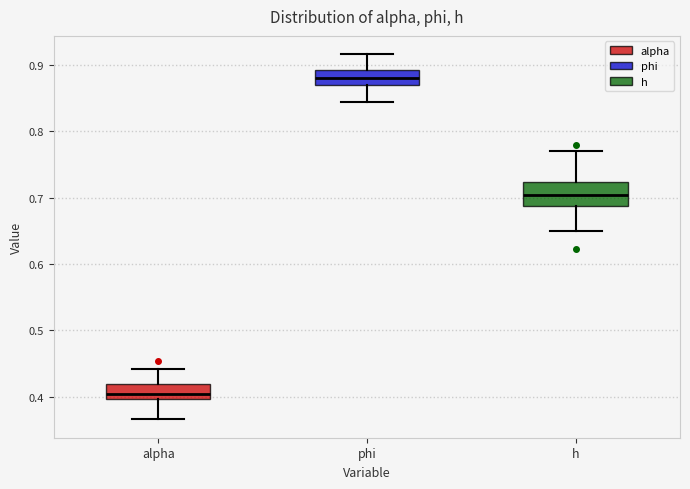

Reading left to right, read every box against the y-axis: the position of its median line, the range the box covers, and the ends of its whiskers. The values are not printed on the chart, so give them approximately, as read against the axis.

alpha: median 0.40 (just above the box's lower edge), box 0.40 to 0.42, whiskers 0.37 to 0.44
phi: median 0.88, box 0.87 to 0.89, whiskers 0.85 to 0.92
h: median 0.70, box 0.69 to 0.72, whiskers 0.65 to 0.77